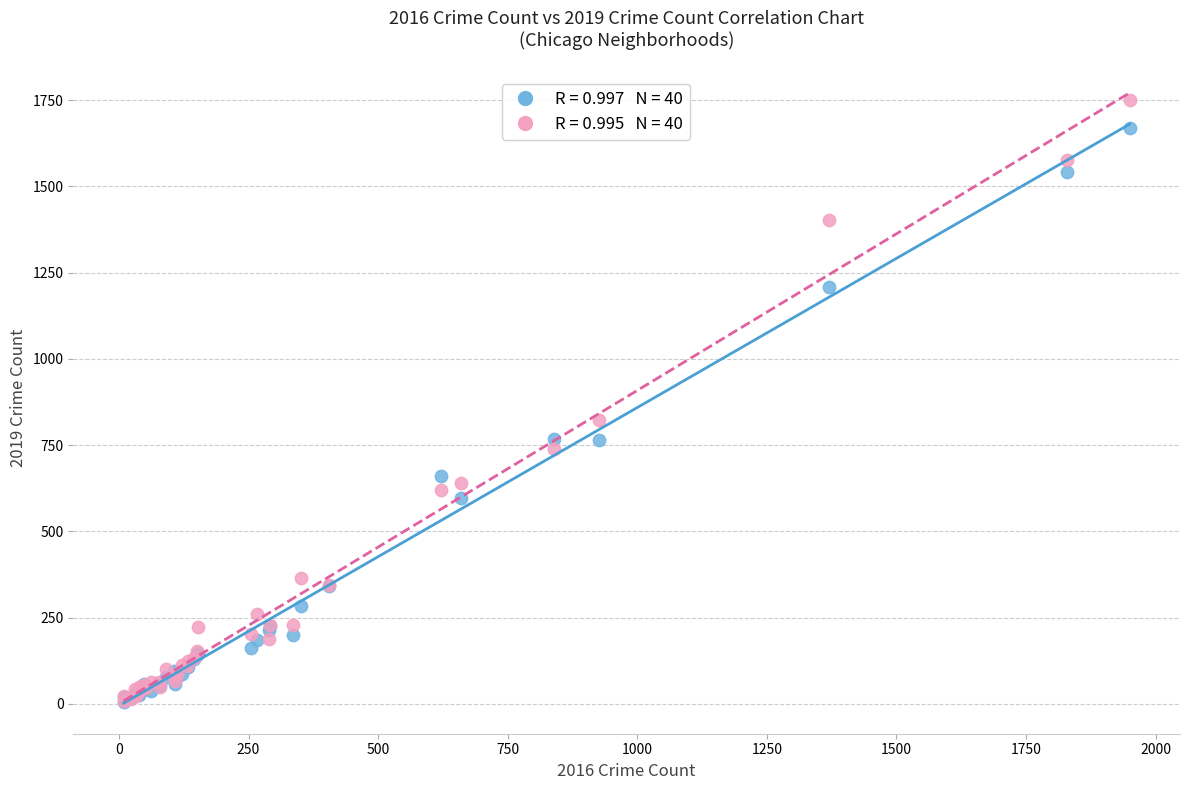

Across all series, what Y value is closest to 878?

824